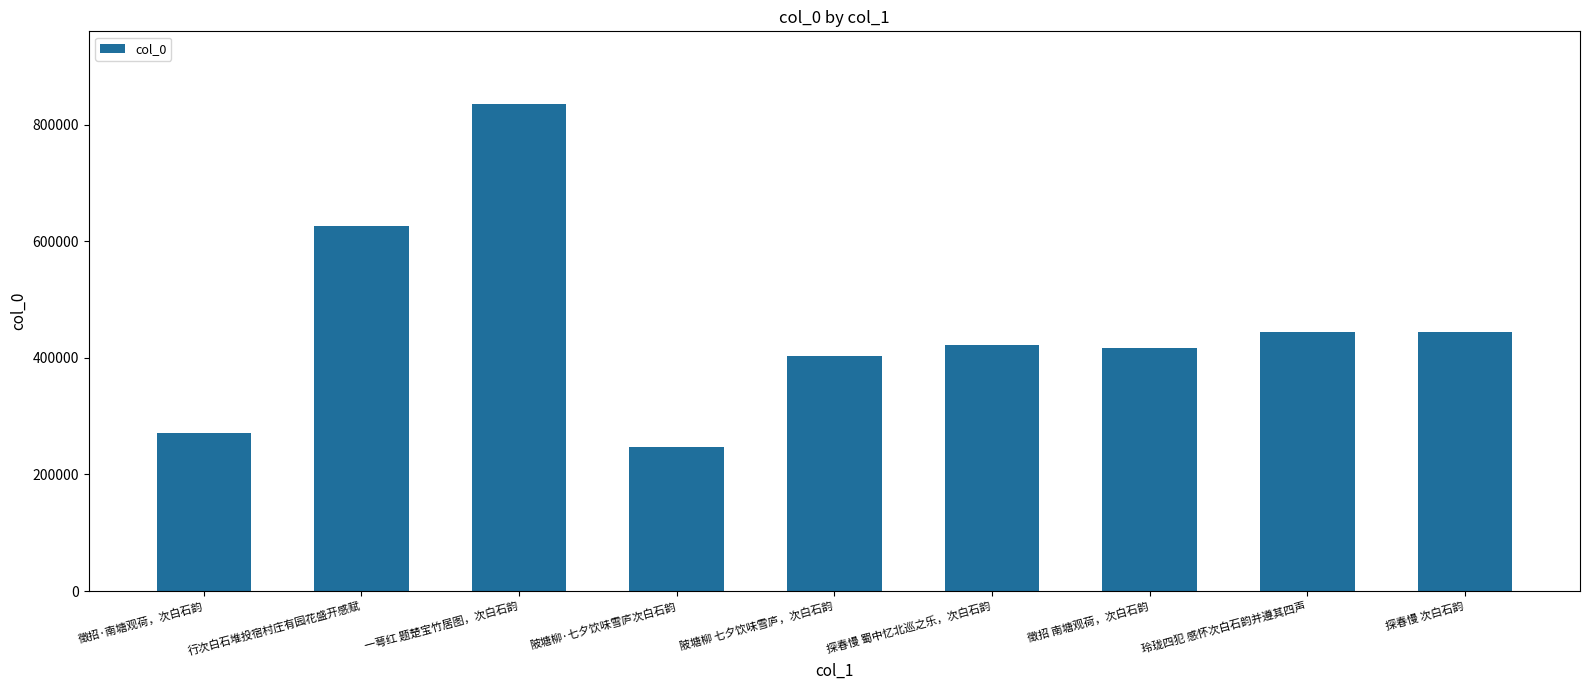

What is the label of the 2nd bar from the right?

玲珑四犯 感怀次白石韵并遵其四声